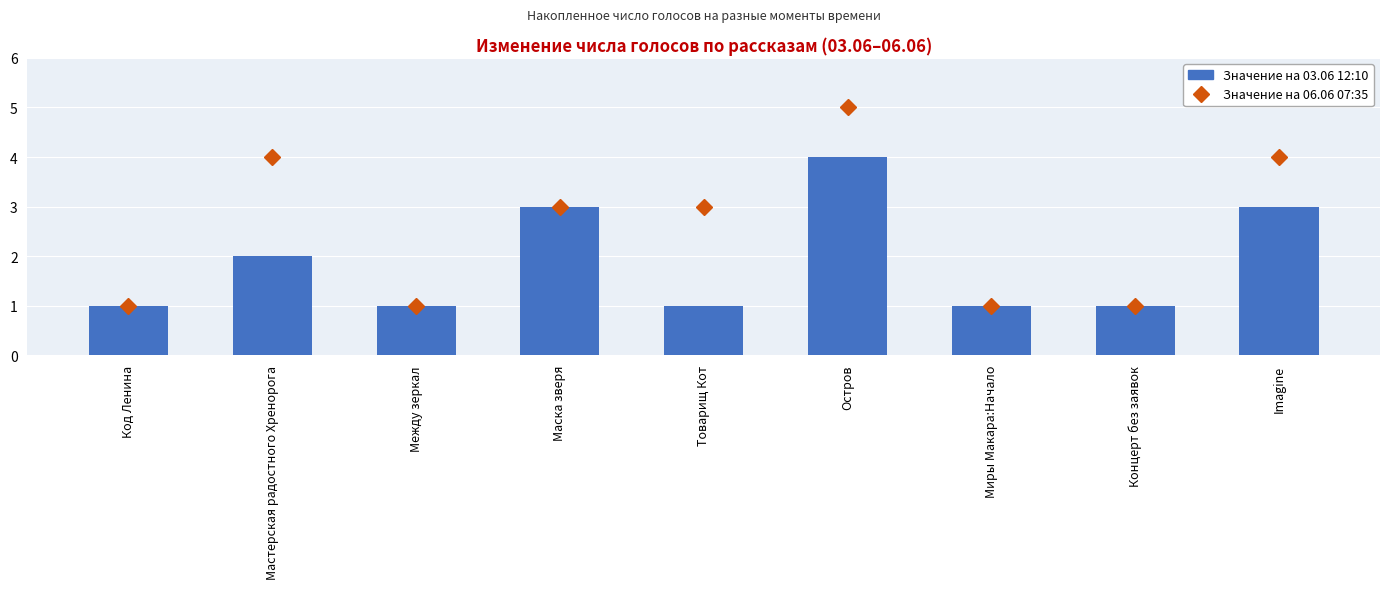

The Значение на 06.06 07:35 series shows 4 at Imagine. True or false?

True